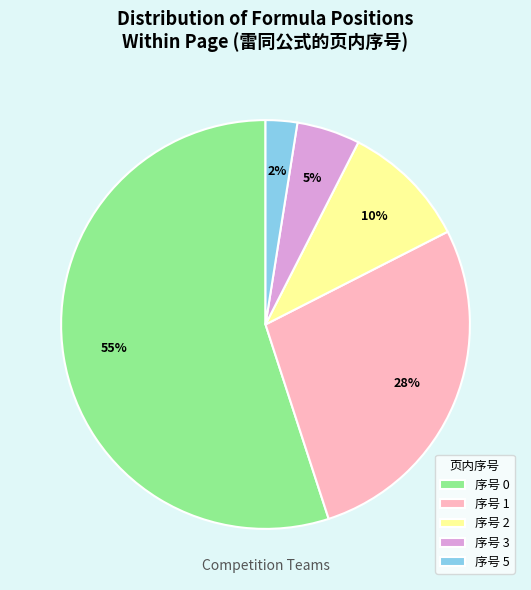

Rank the categories by value from lowest to highest.

序号 5, 序号 3, 序号 2, 序号 1, 序号 0